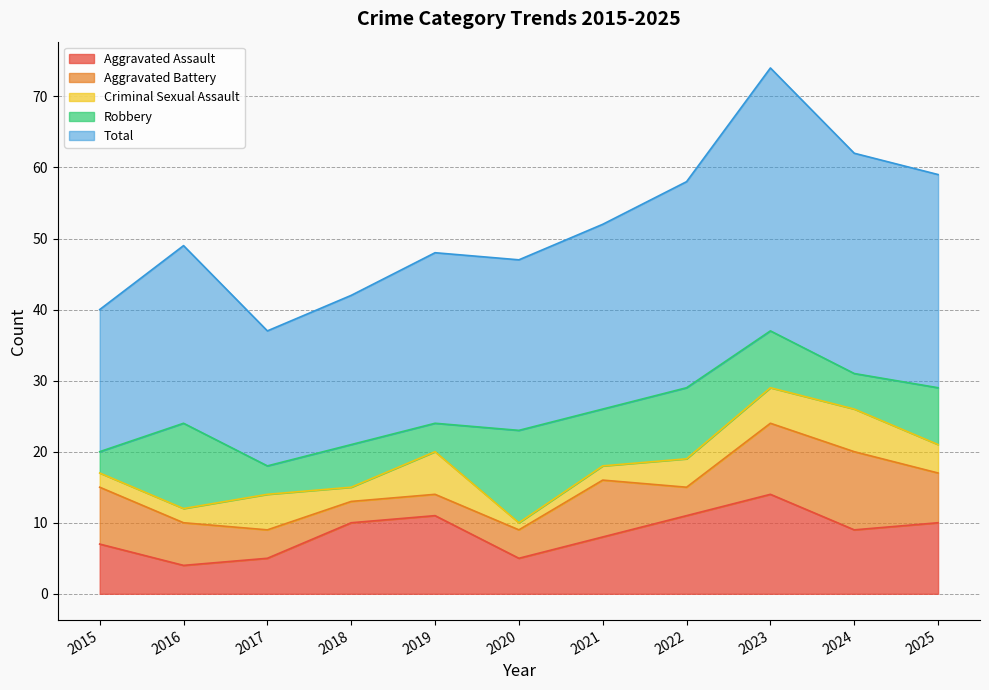

The value of Aggravated Battery at 2015 is 8. True or false?

True